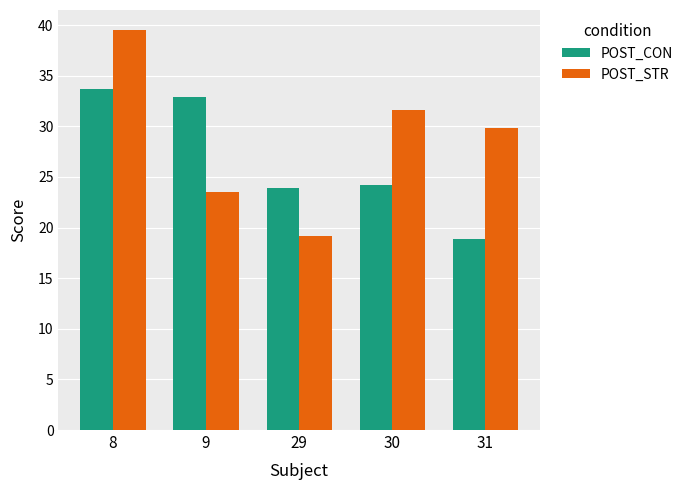

What is the difference between the highest and lowest values at 29?

4.7